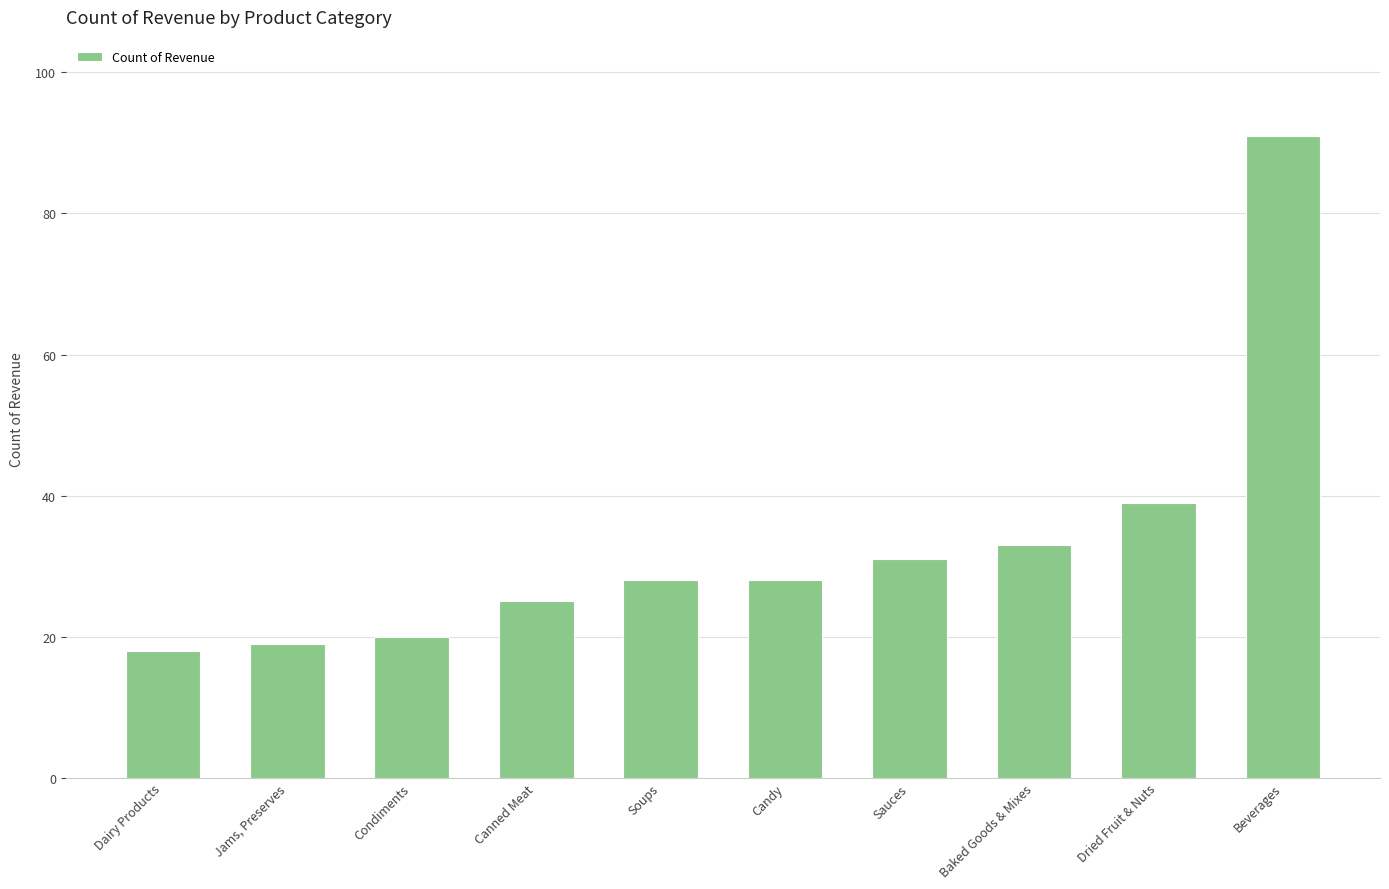

What is the minimum value shown in the chart?

18